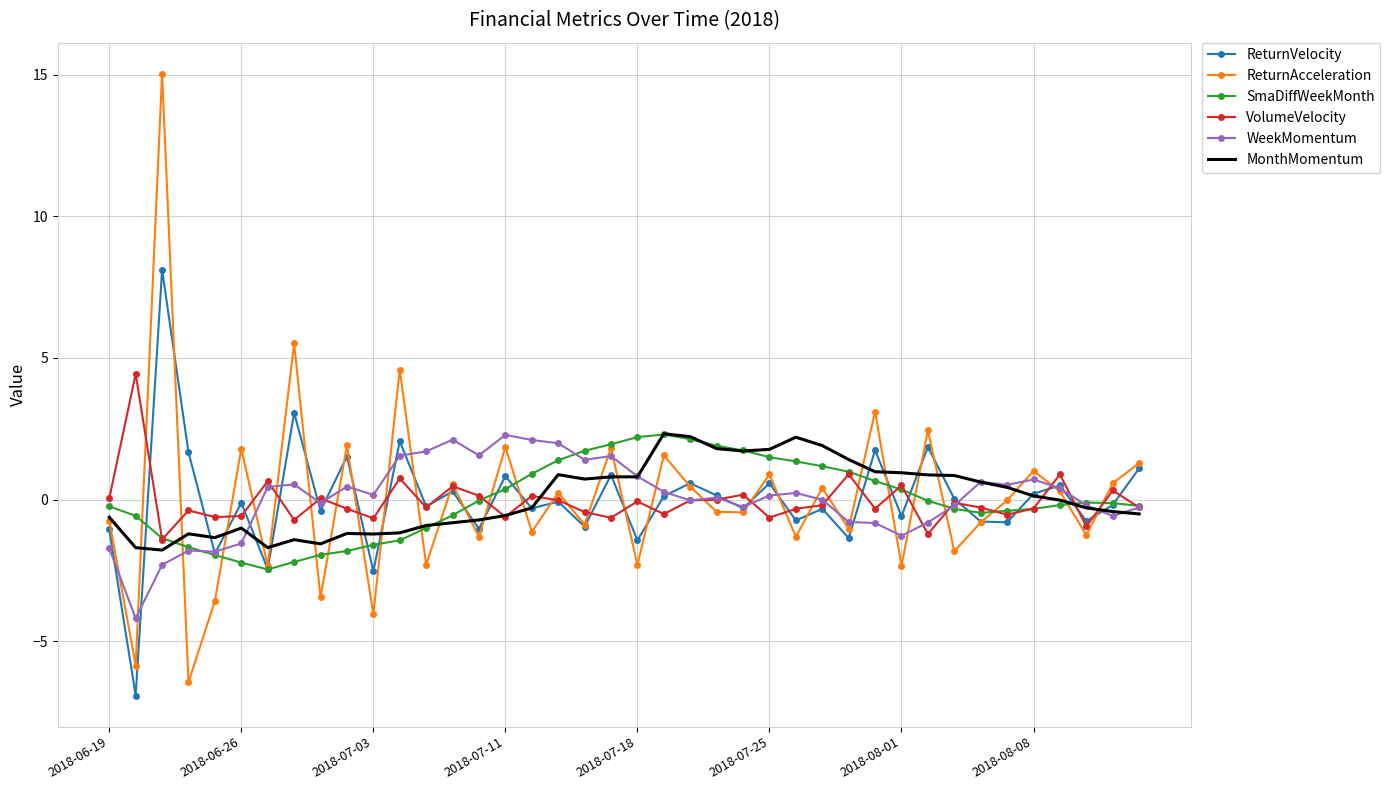

What is the minimum value for SmaDiffWeekMonth?

-2.5